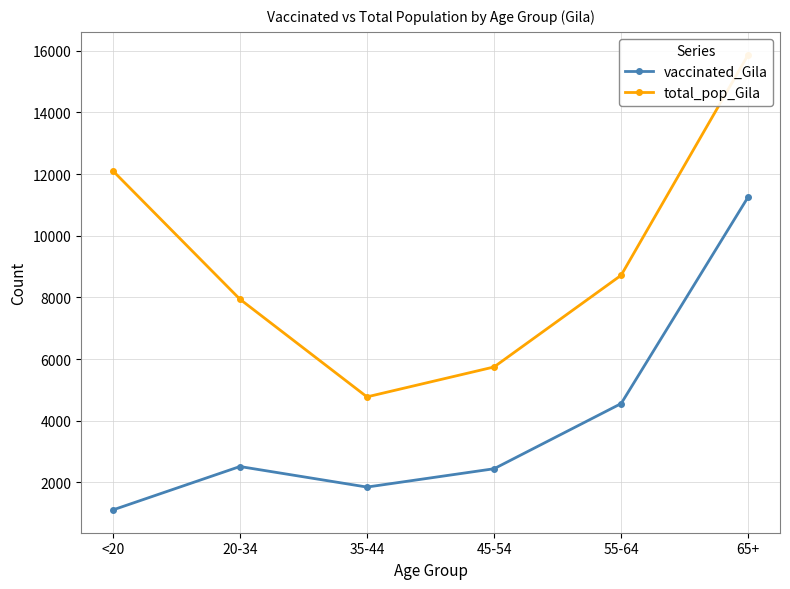

Which series has the largest total across all categories?

total_pop_Gila